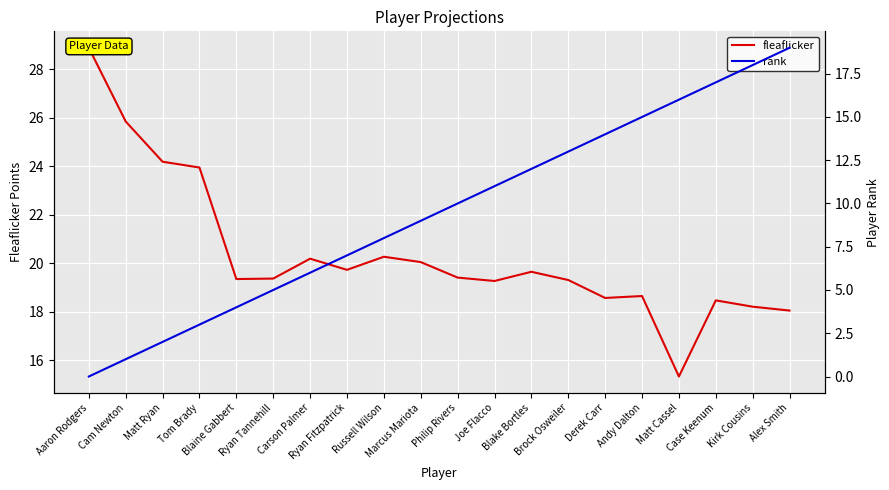

Where does the rank series first go above 10?

Joe Flacco